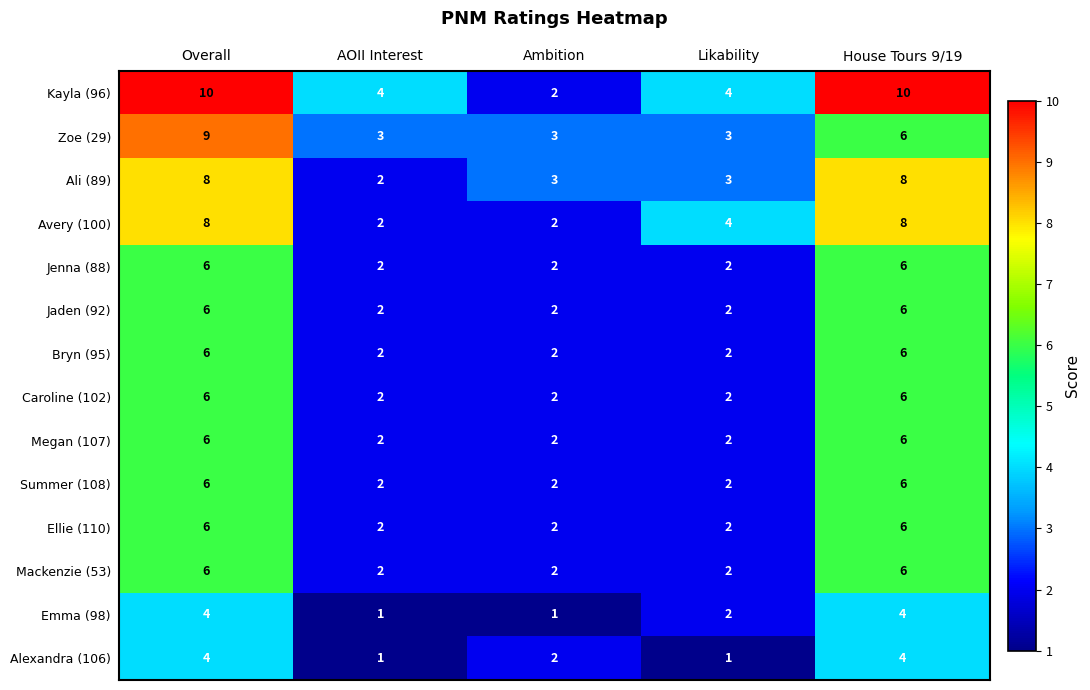

Read the Ali (89) value at Overall.

8